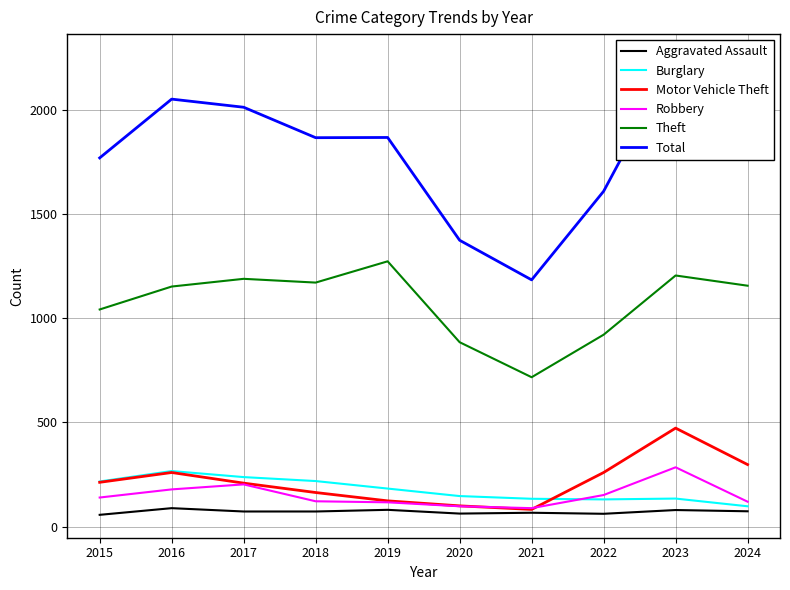

What is the greatest value displayed?

2252